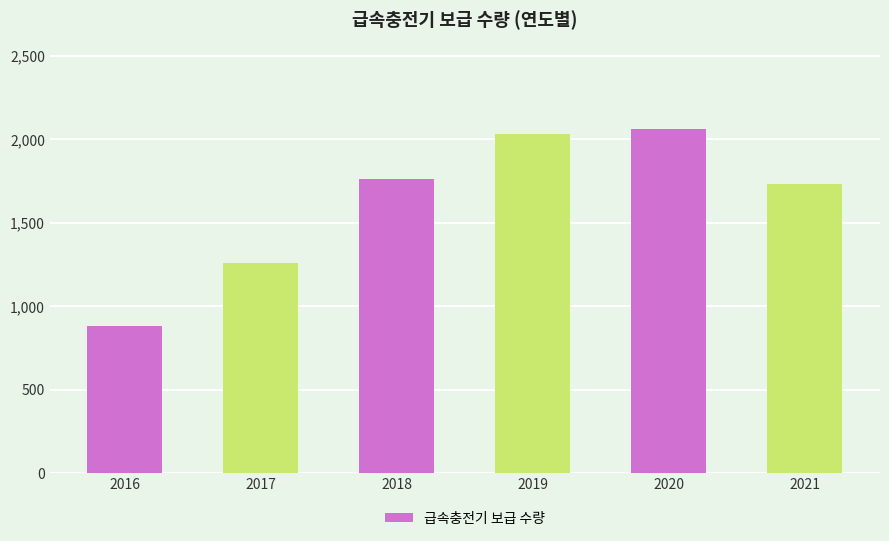

At which label is the value closest to 1473?

2017